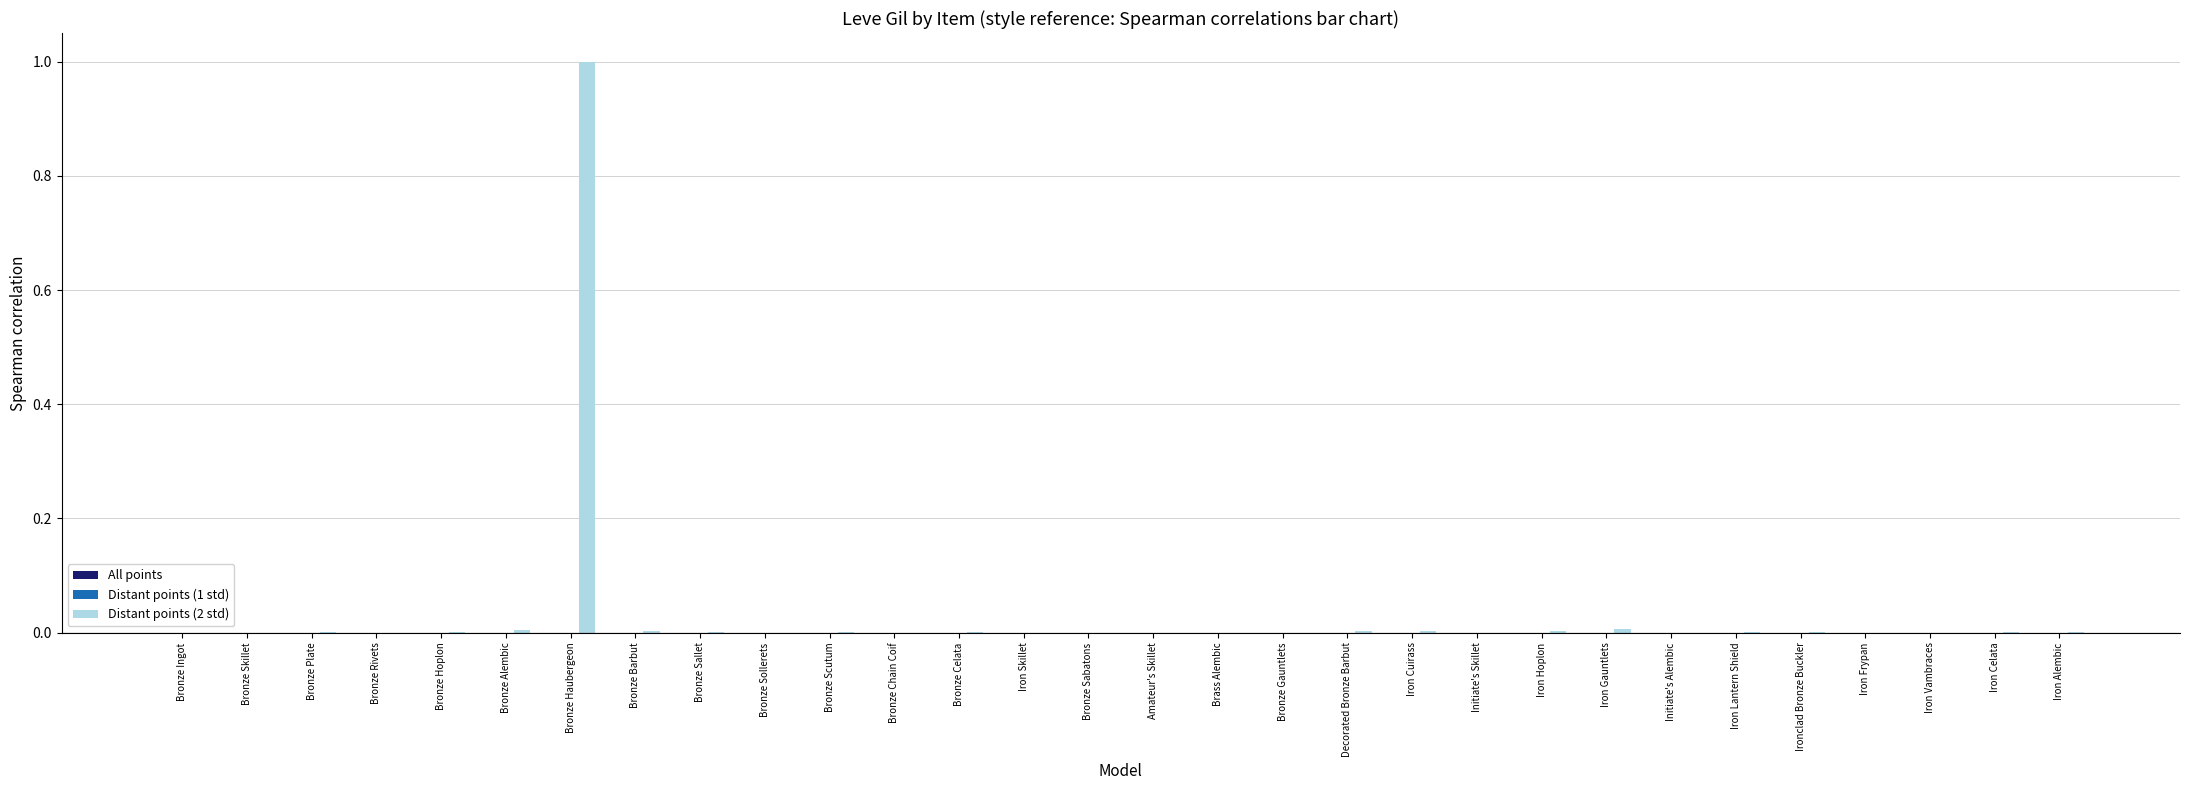

Which series has the largest total across all categories?

Distant points (2 std)